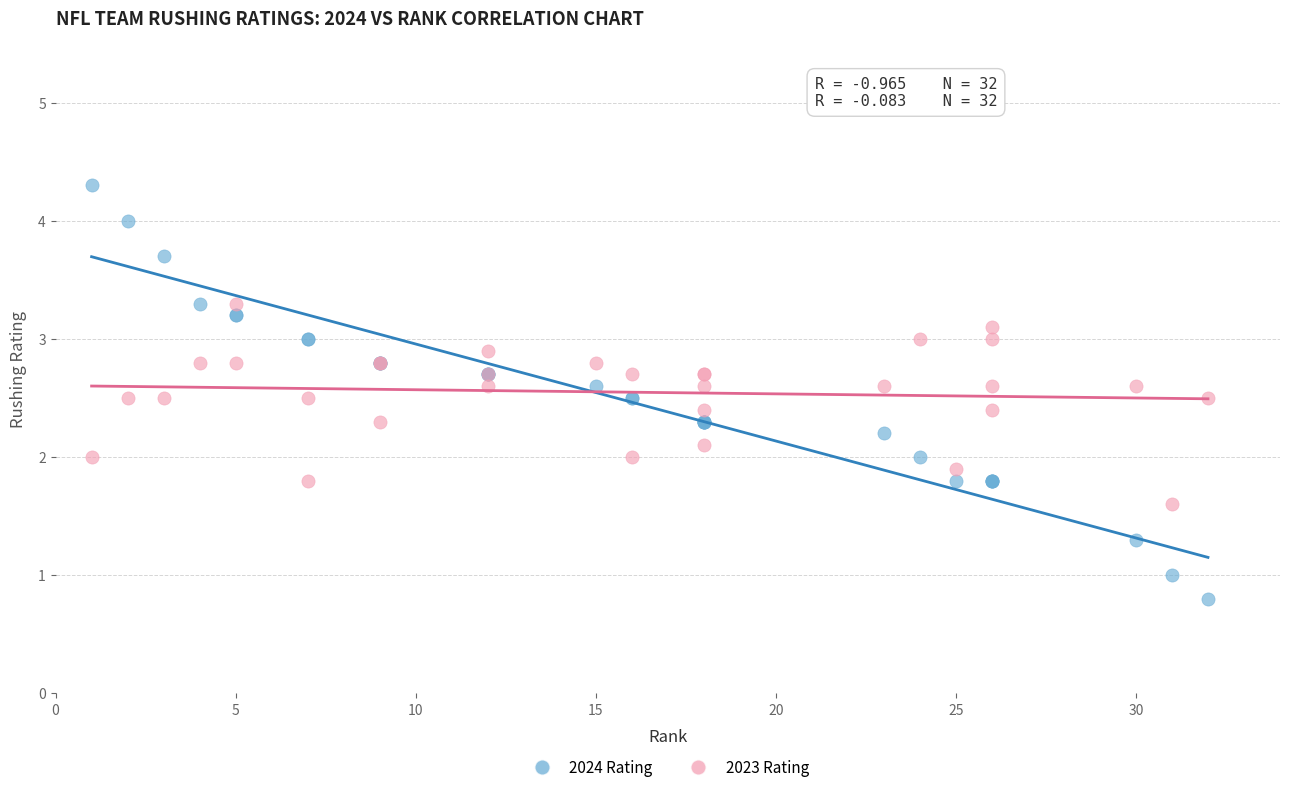

Which series reaches the minimum Y coordinate?

2024 Rating